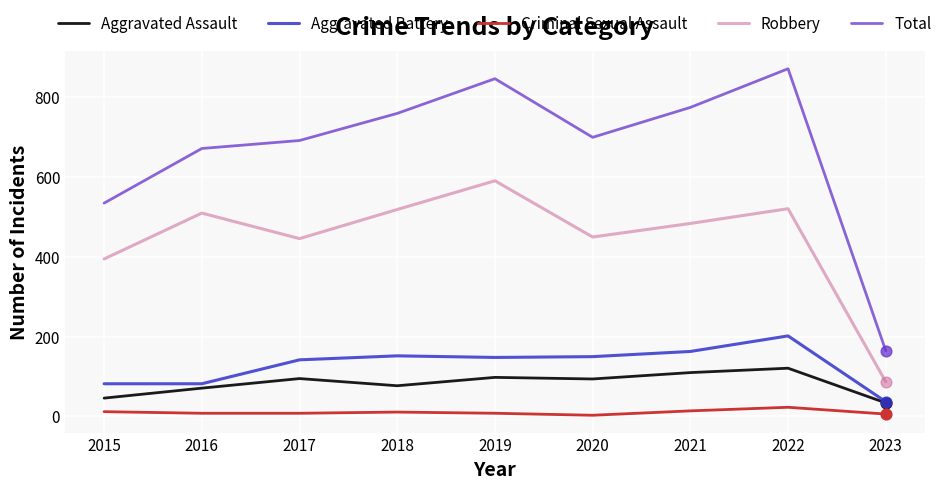

Which series changed the most between 2015 and 2018?

Total